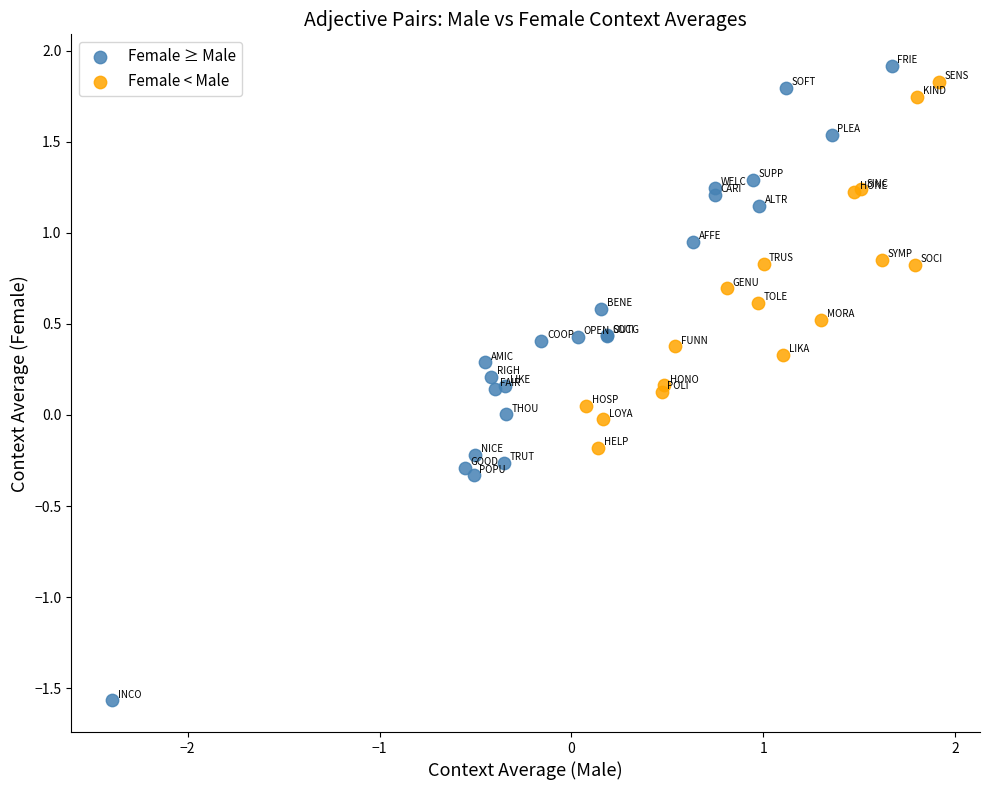

Which series contains the lowest Y value?

Female ≥ Male